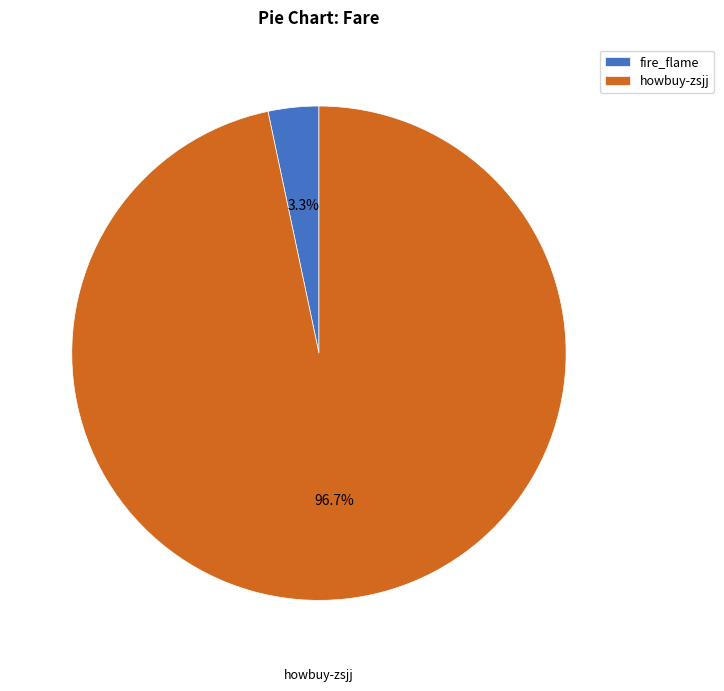

Which category has the biggest portion of the pie?

howbuy-zsjj